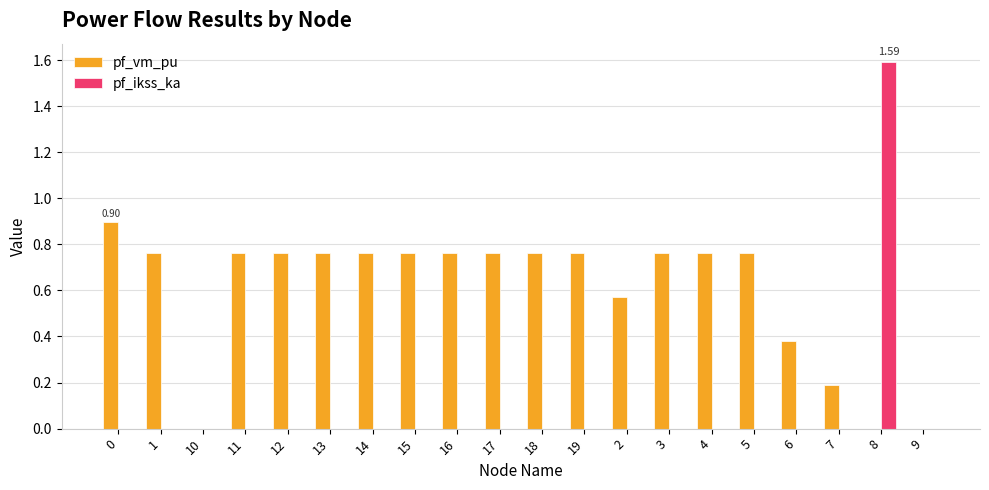

What is the sum of all pf_vm_pu values?

12.0